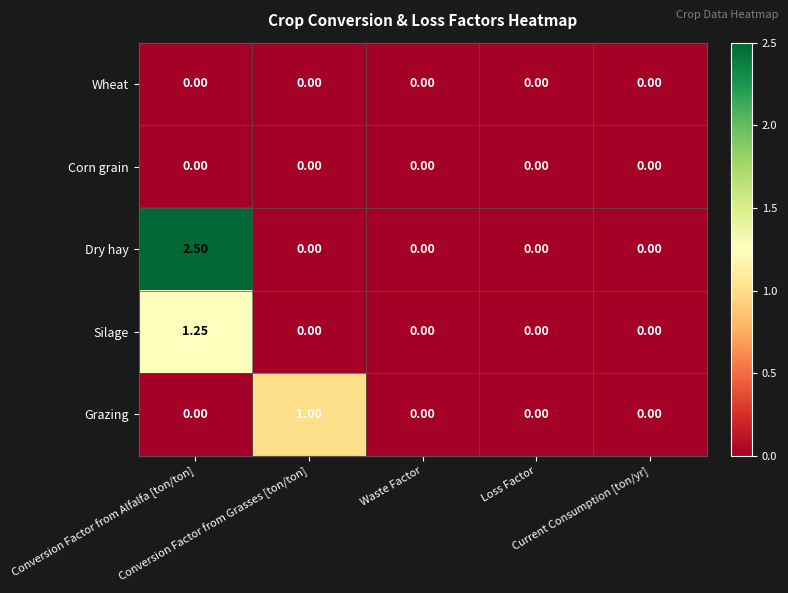

Which series has the largest range (max minus min)?

Dry hay